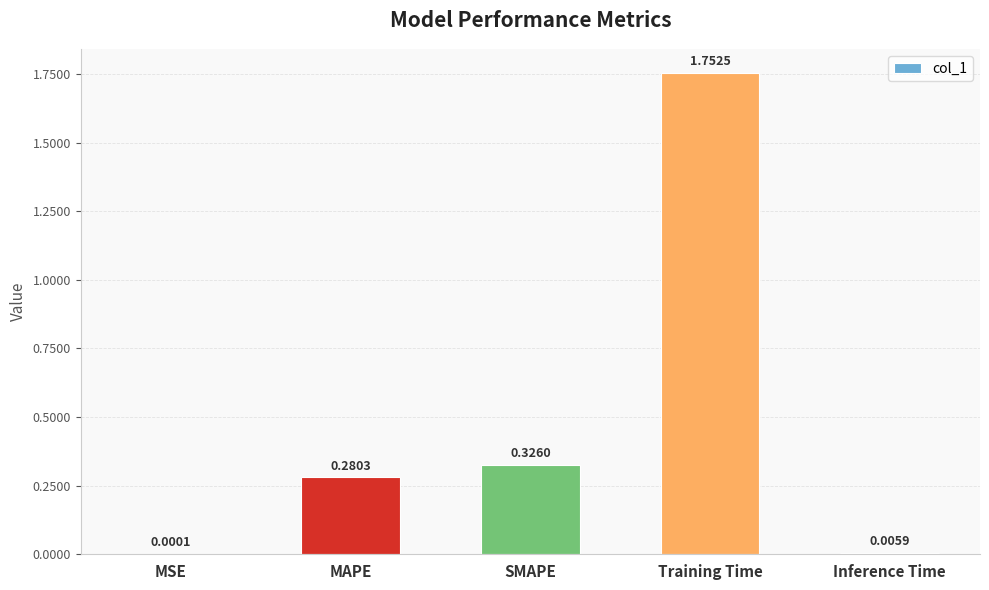

Where is the data nearest to the value 0?

MSE